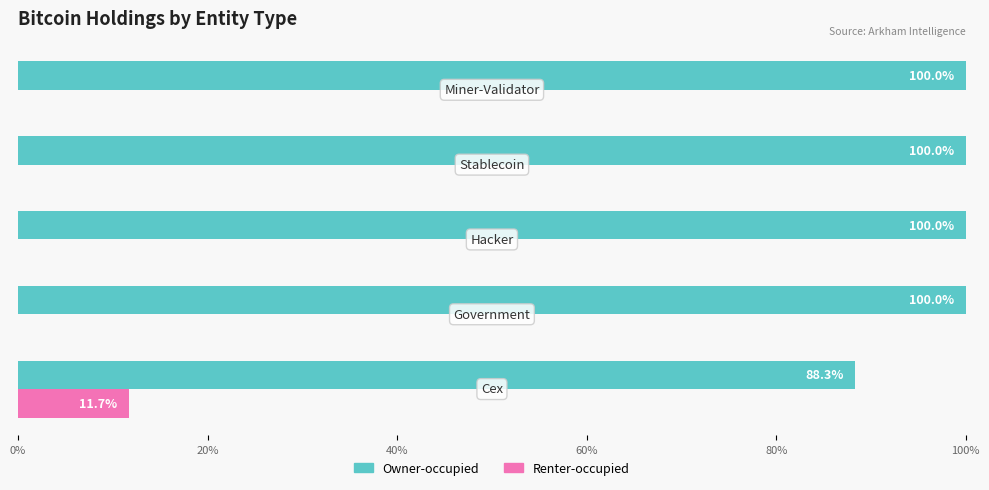

Which series has the largest total across all categories?

Owner-occupied